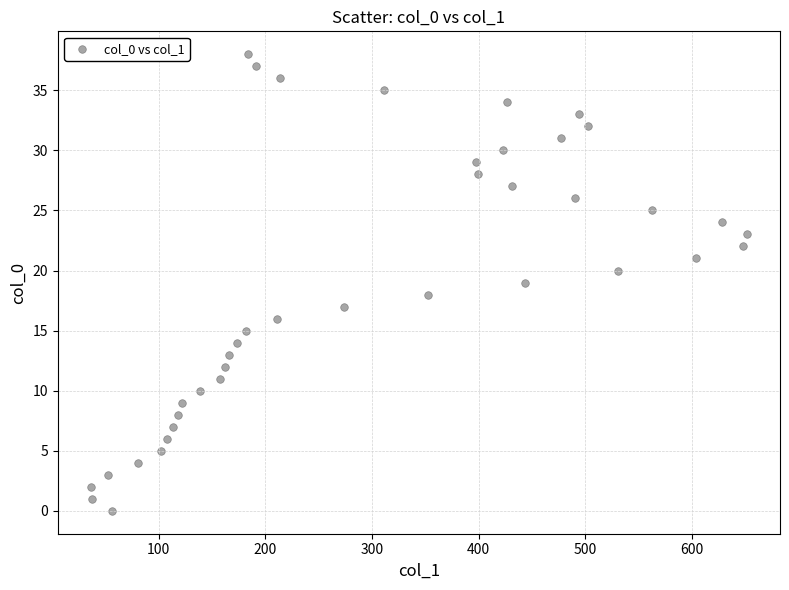

What is the range of Y values (max minus min)?

38